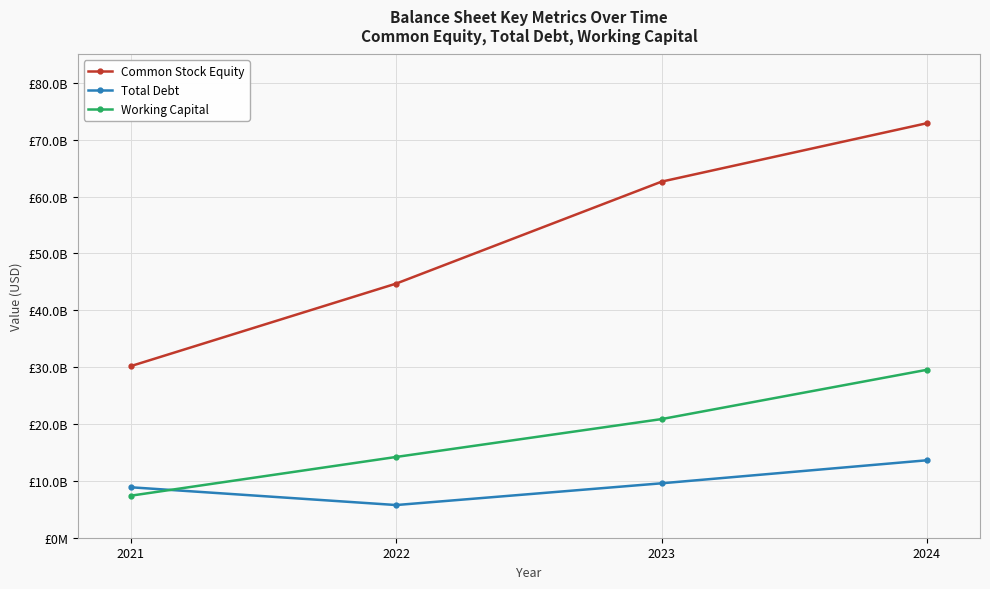

The value of Common Stock Equity at 2021 is 17438277568. True or false?

False